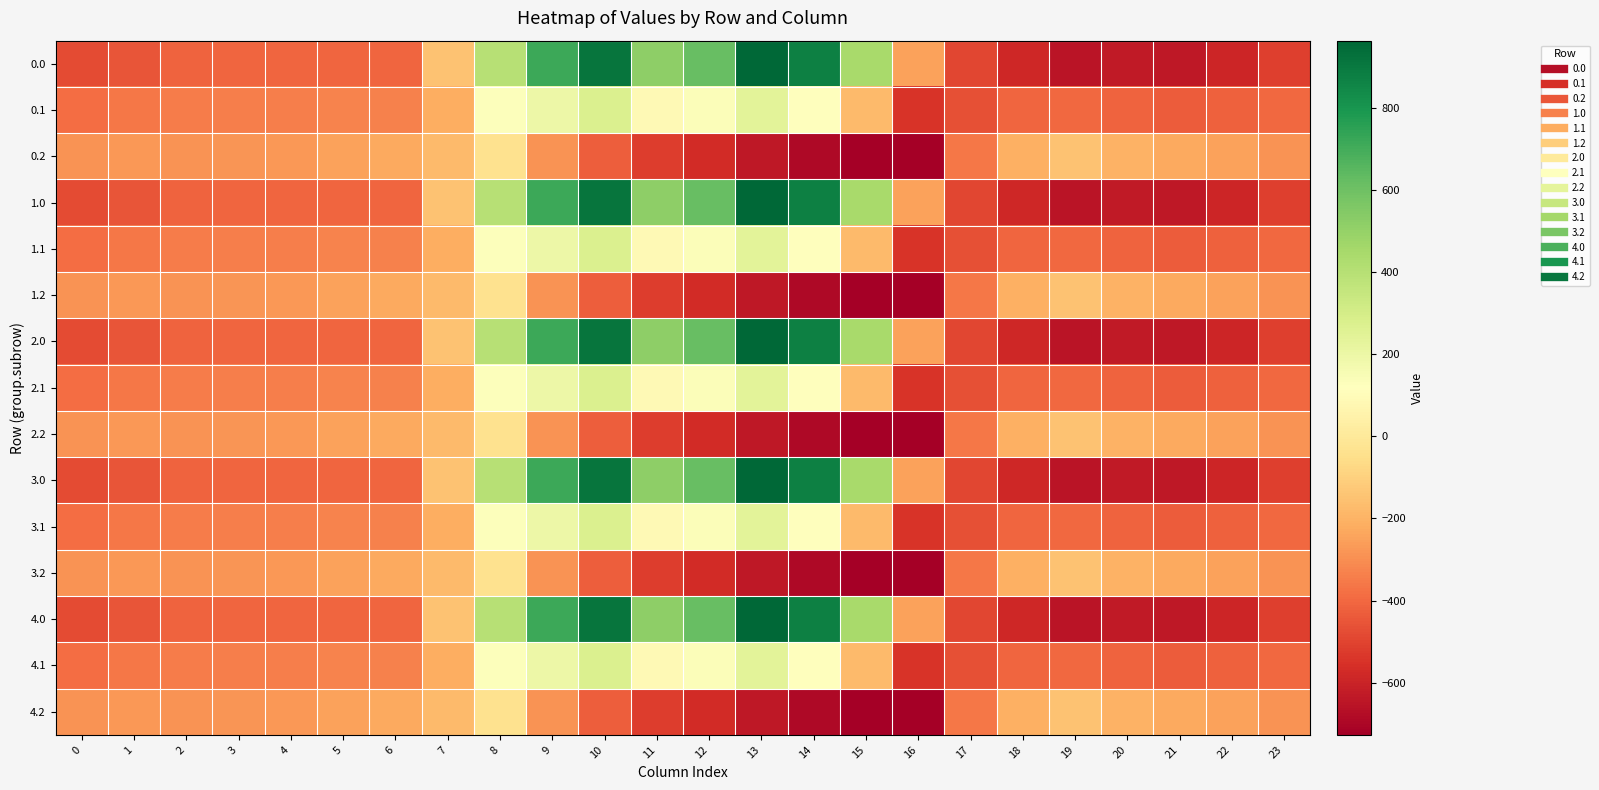

Rank the series by their maximum value, from lowest to highest.

0.2, 1.2, 2.2, 3.2, 4.2, 0.1, 1.1, 2.1, 3.1, 4.1, 0.0, 1.0, 2.0, 3.0, 4.0